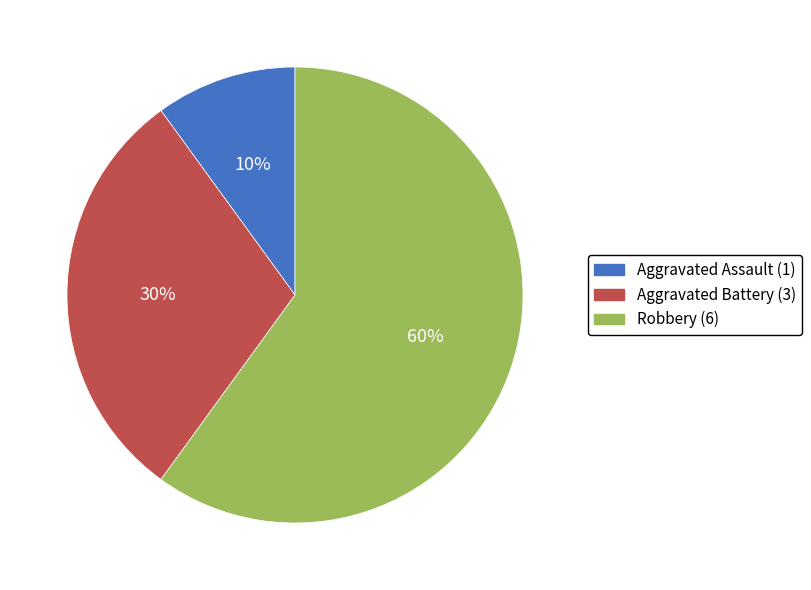

Which category has the biggest portion of the pie?

Robbery